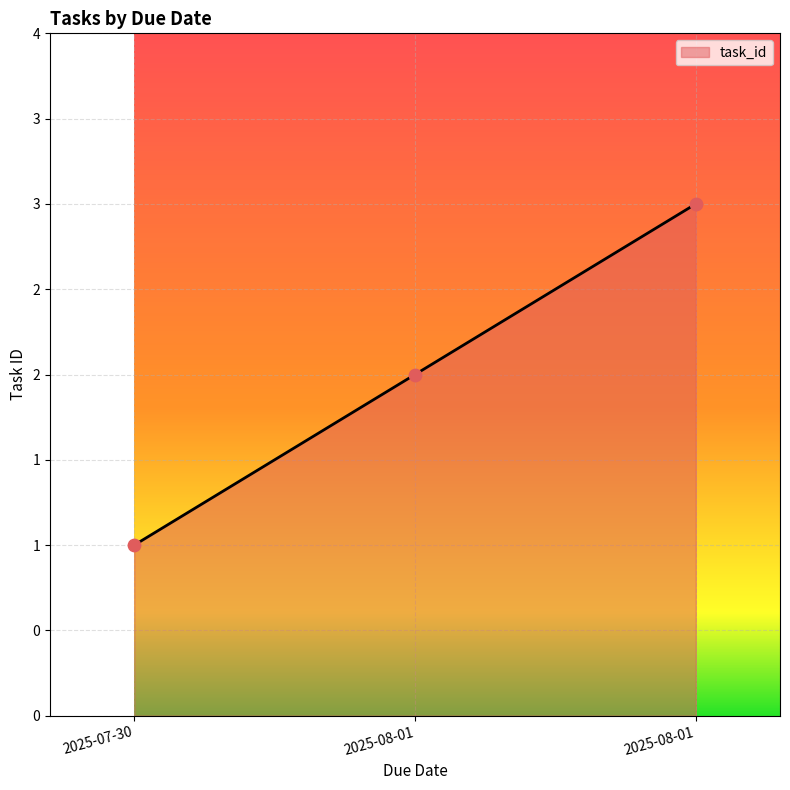

What is the ratio of the value at 2025-07-30 to the value at 2025-08-01?

0.3